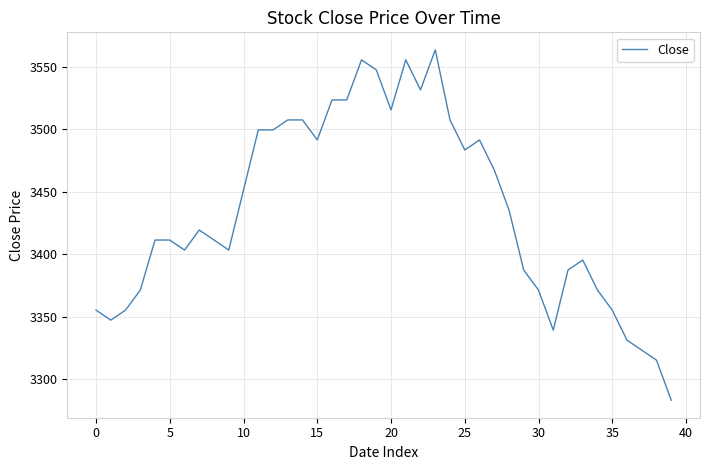

What is the smallest value displayed?

3283.1